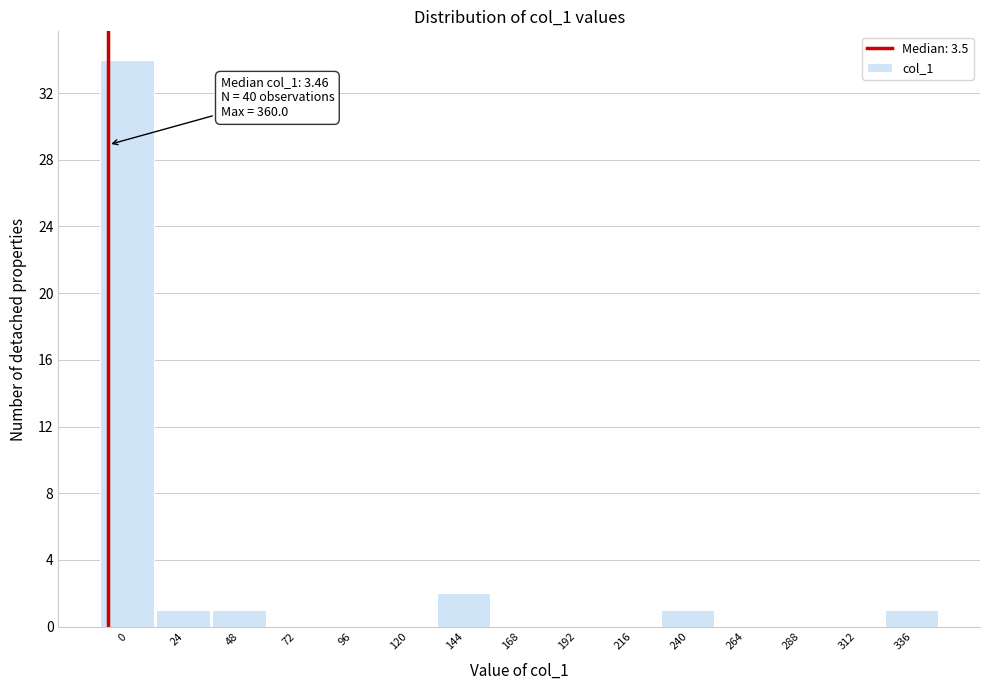

Reading left to right, list all the values displayed in this chart.

0=34	24=1	48=1	72=0	96=0	120=0	144=2	168=0	192=0	216=0	240=1	264=0	288=0	312=0	336=1